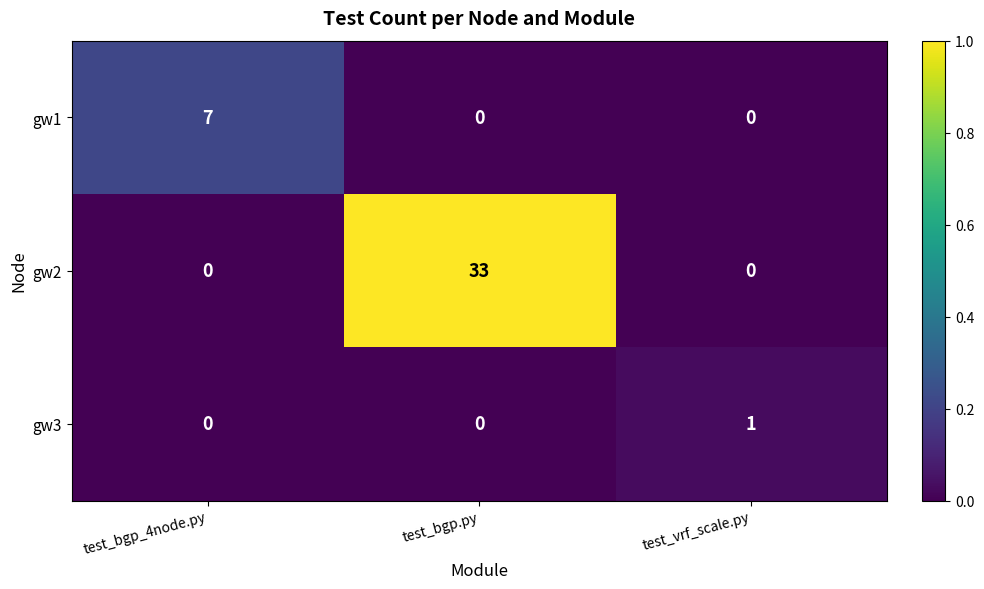

The gw1 series shows 2 at test_vrf_scale.py. True or false?

False